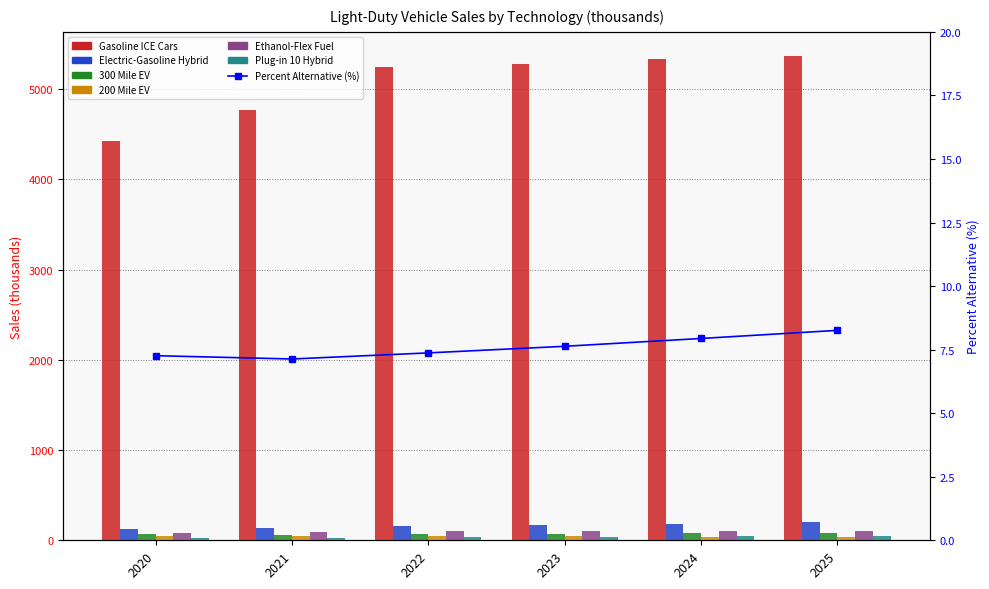

Which series changed the most between 2020 and 2024?

Gasoline ICE Cars